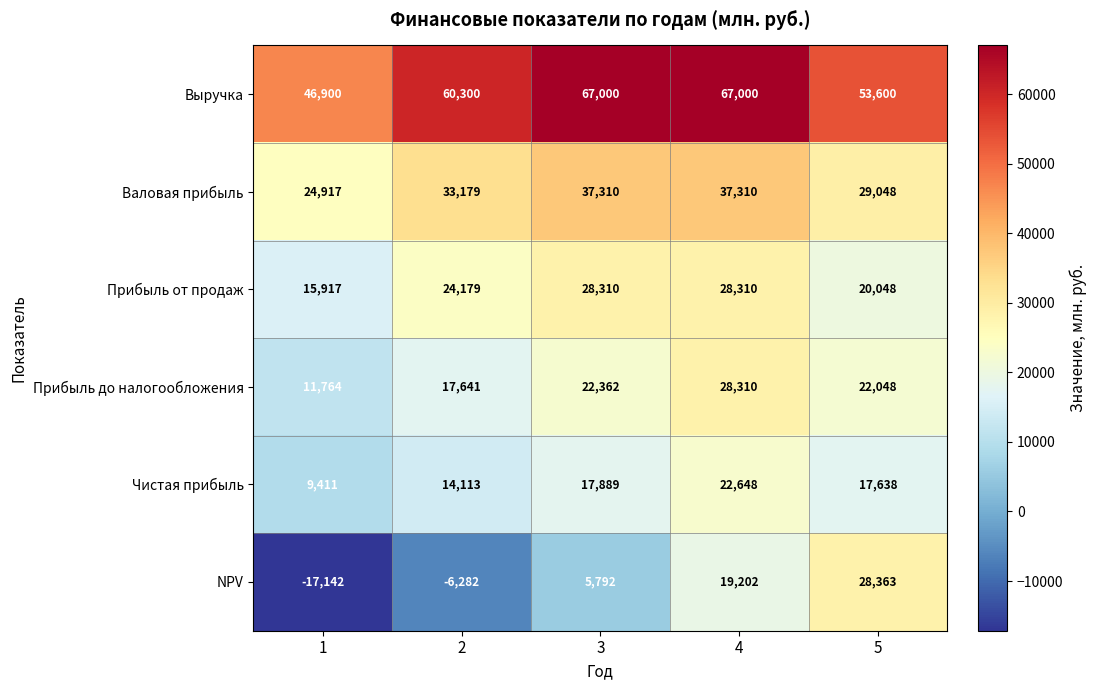

What is the greatest value displayed?

67000